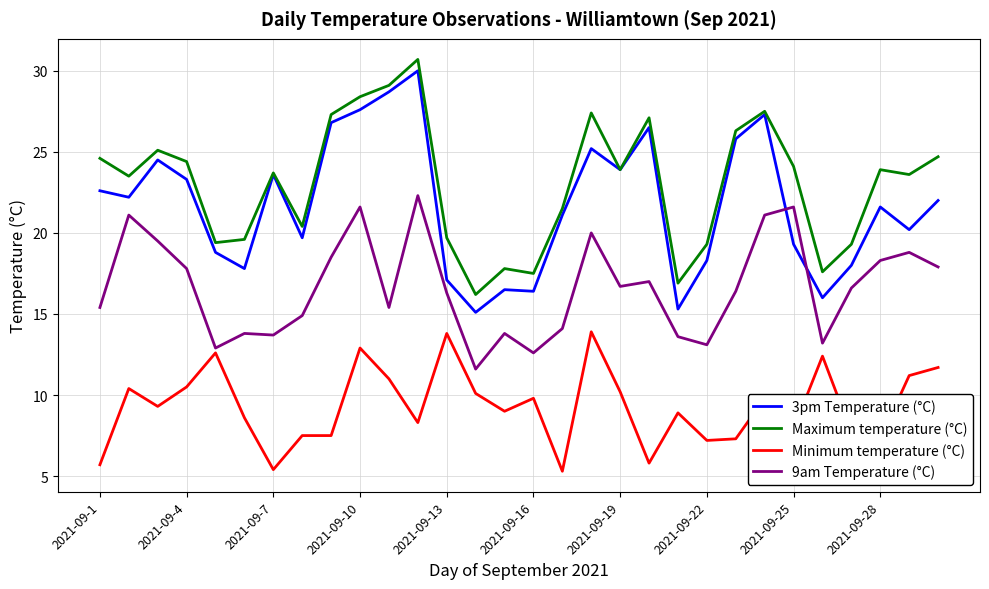

True or false: 9am Temperature (°C) and 3pm Temperature (°C) intersect in this chart.

True